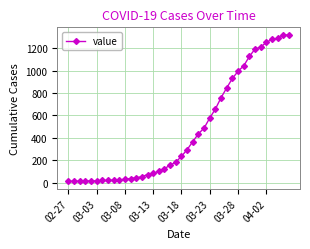

What is the difference between the maximum and second lowest values?

1306